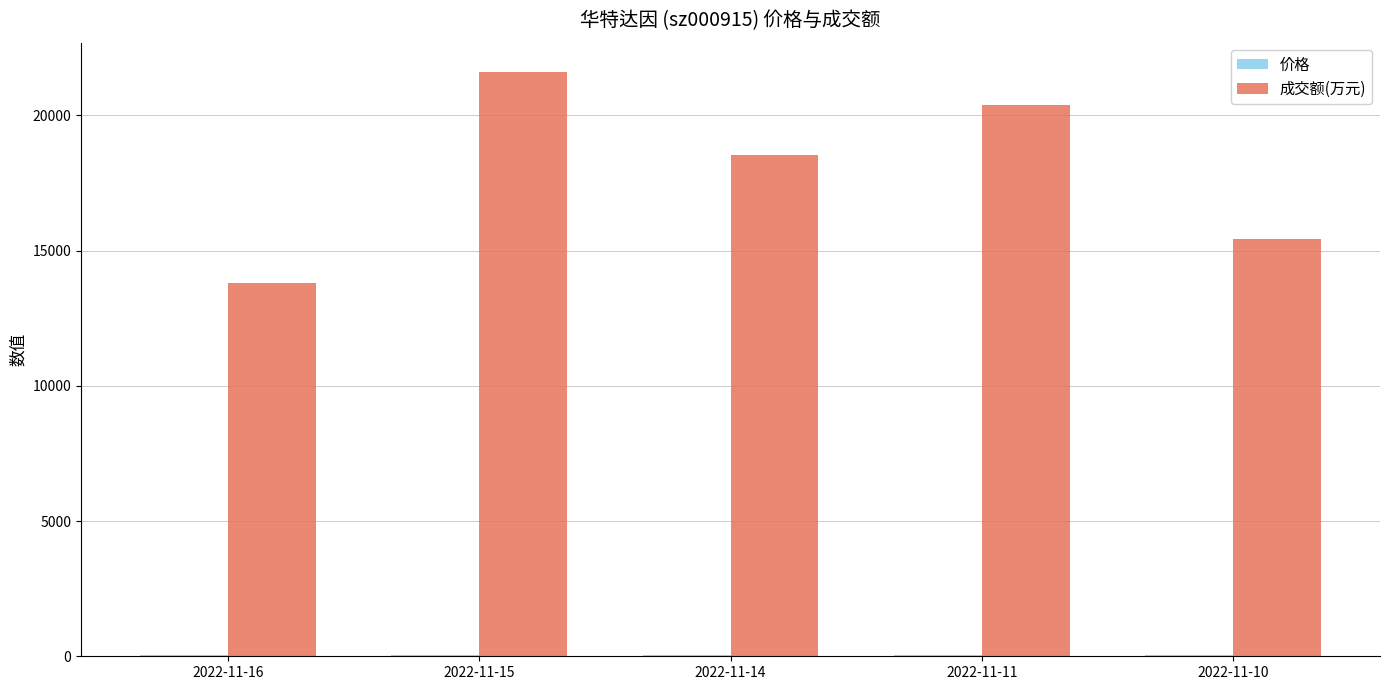

At which label is 成交额(万元) closest to 17712?

2022-11-14